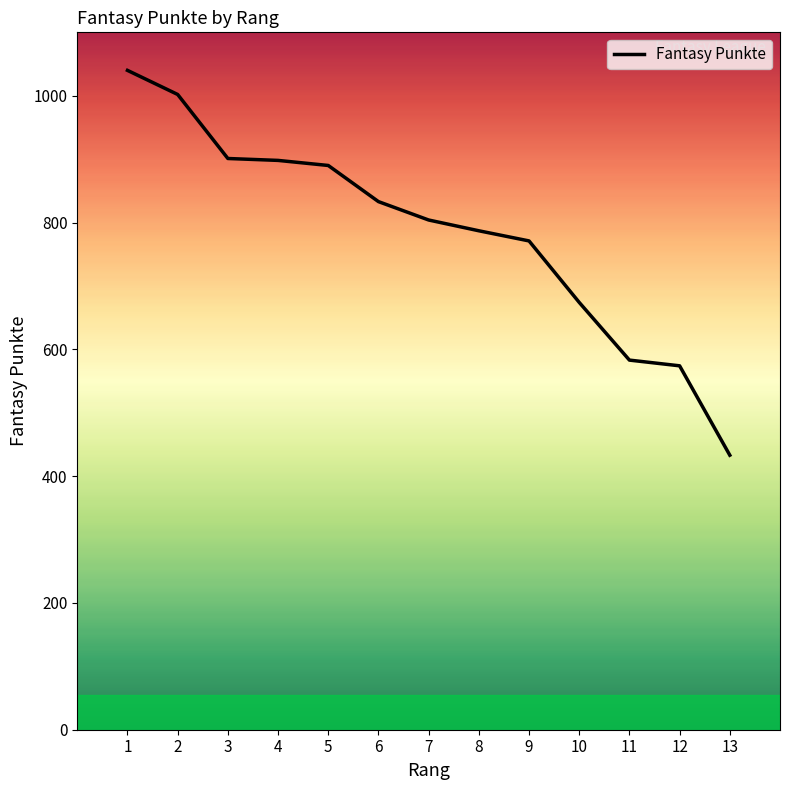

At which label does the data first exceed 804?

1